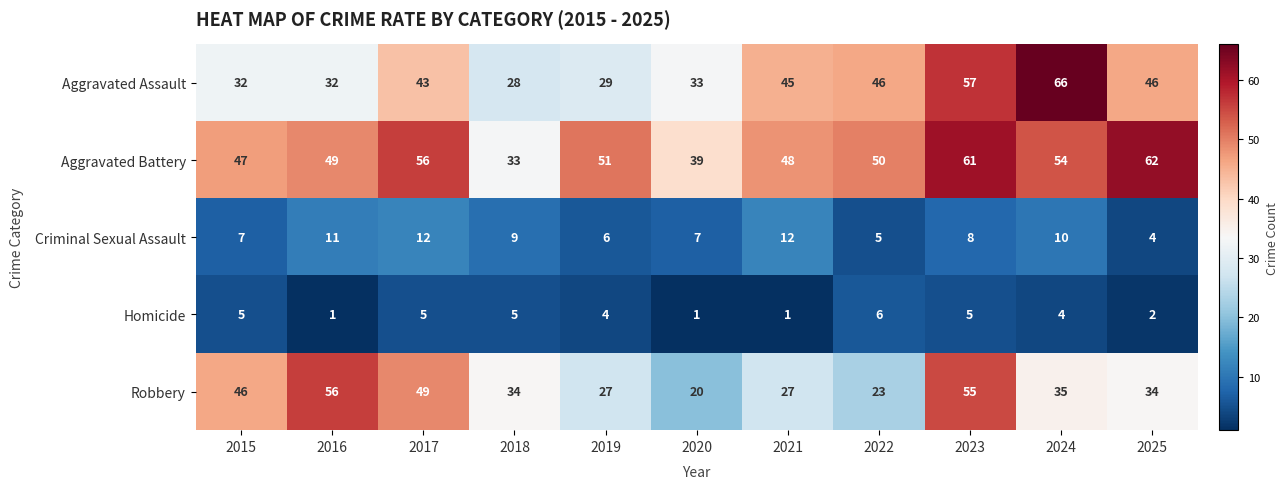

At how many categories does at least one series exceed 35?

10